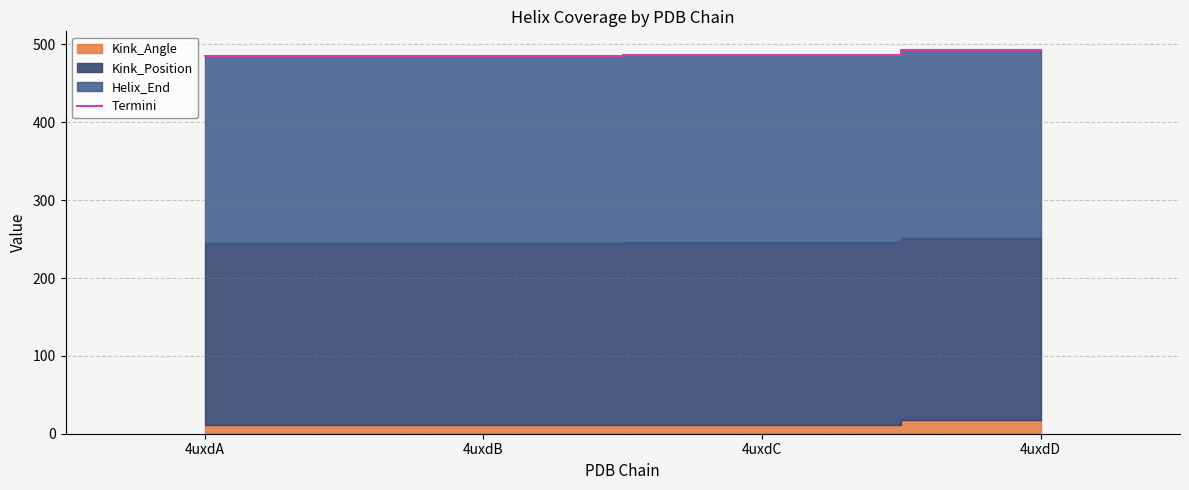

List the labels in order of value, smallest first.

4uxdA, 4uxdB, 4uxdC, 4uxdD